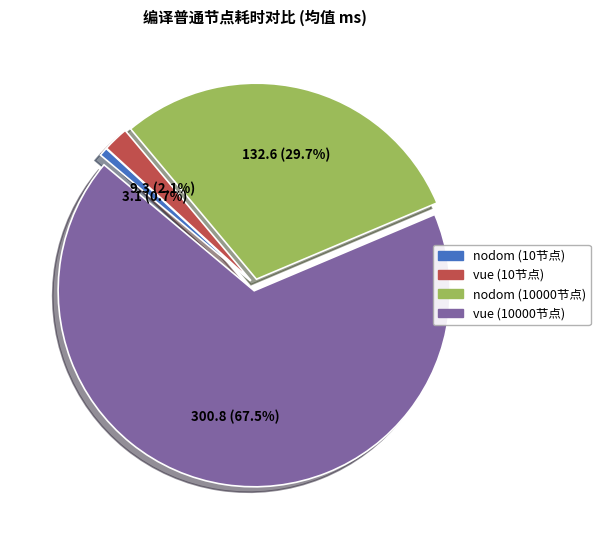

Which has a higher value, vue (10000节点) or nodom (10000节点)?

vue (10000节点)